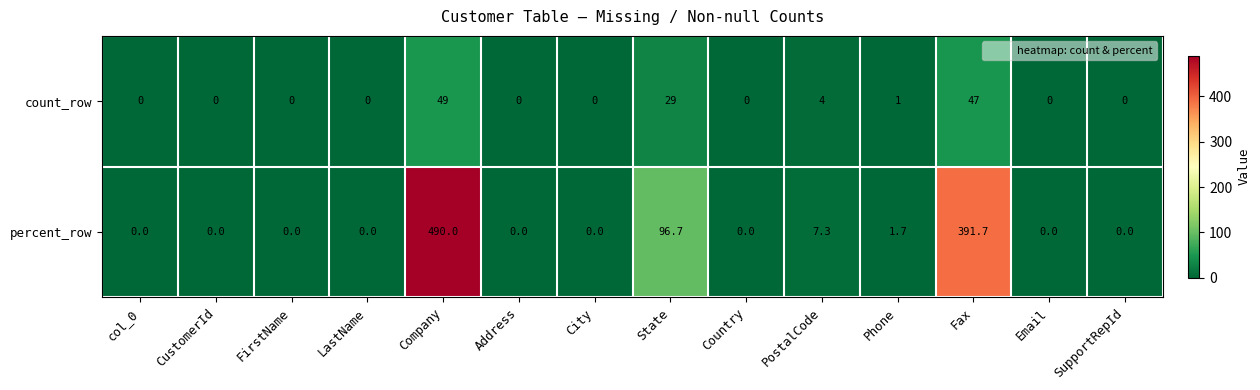

Reading left to right, what are all the values shown in this chart?

count_row: 0.0	0.0	0.0	0.0	49.0	0.0	0.0	29.0	0.0	4.0	1.0	47.0	0.0	0.0
percent_row: 0.0	0.0	0.0	0.0	490.0	0.0	0.0	96.7	0.0	7.3	1.7	391.7	0.0	0.0